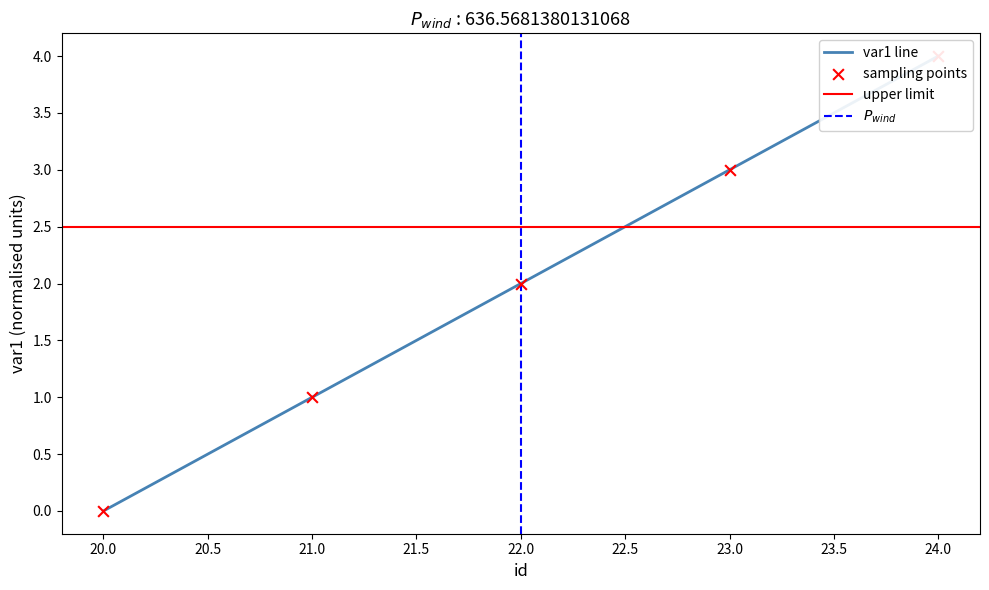

What is the change in value from 20 to 21?

+1